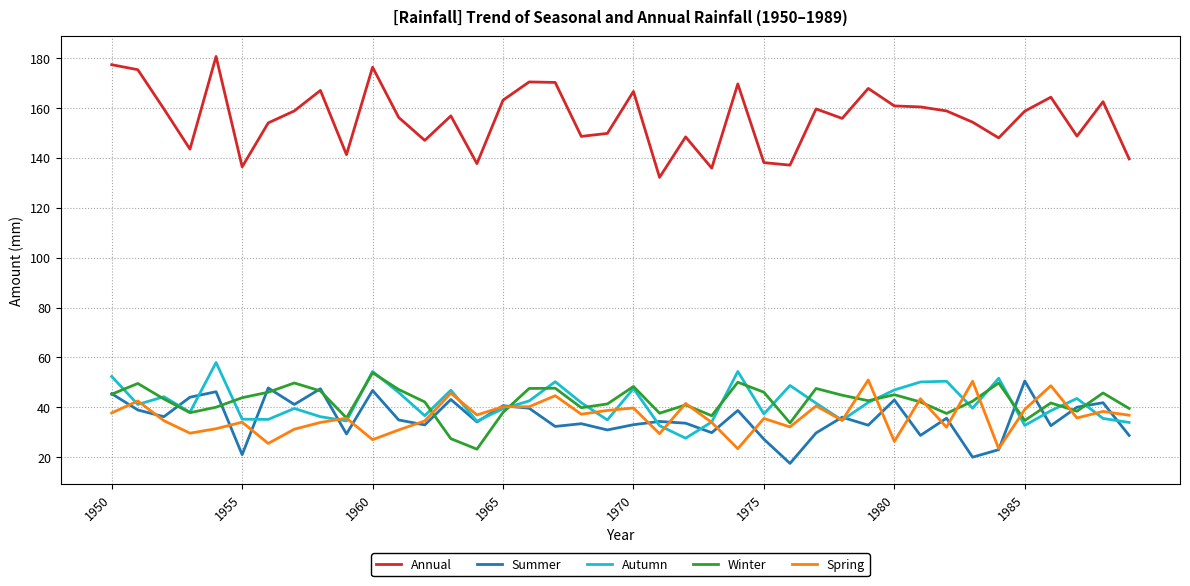

What is the difference between the second highest and minimum values in the Autumn series?

26.7